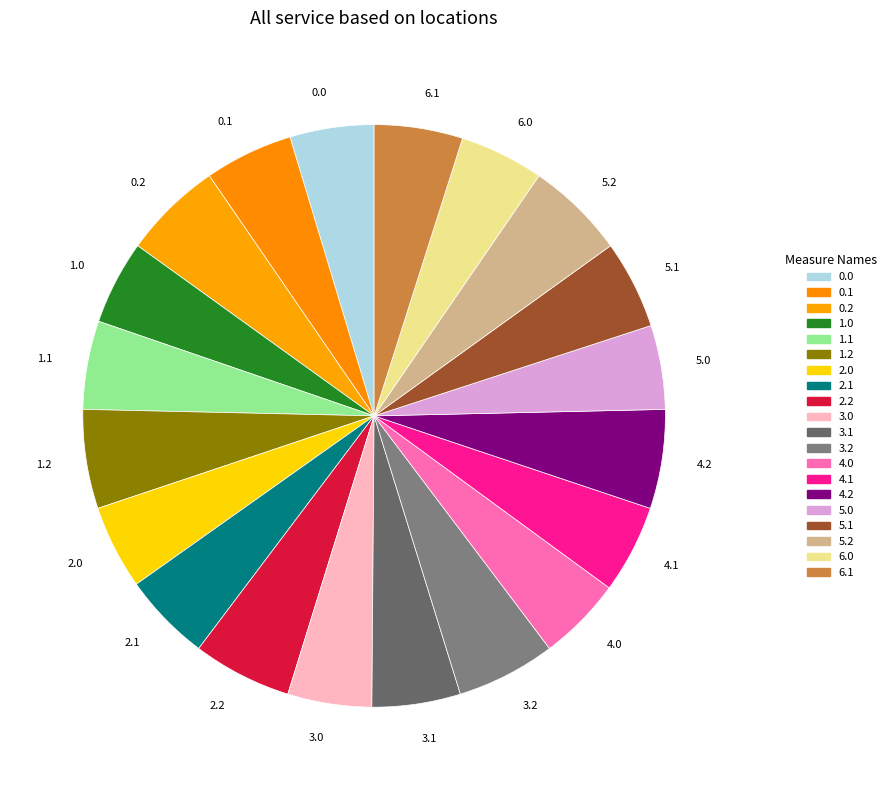

Is there any slice that represents more than half of the pie?

No